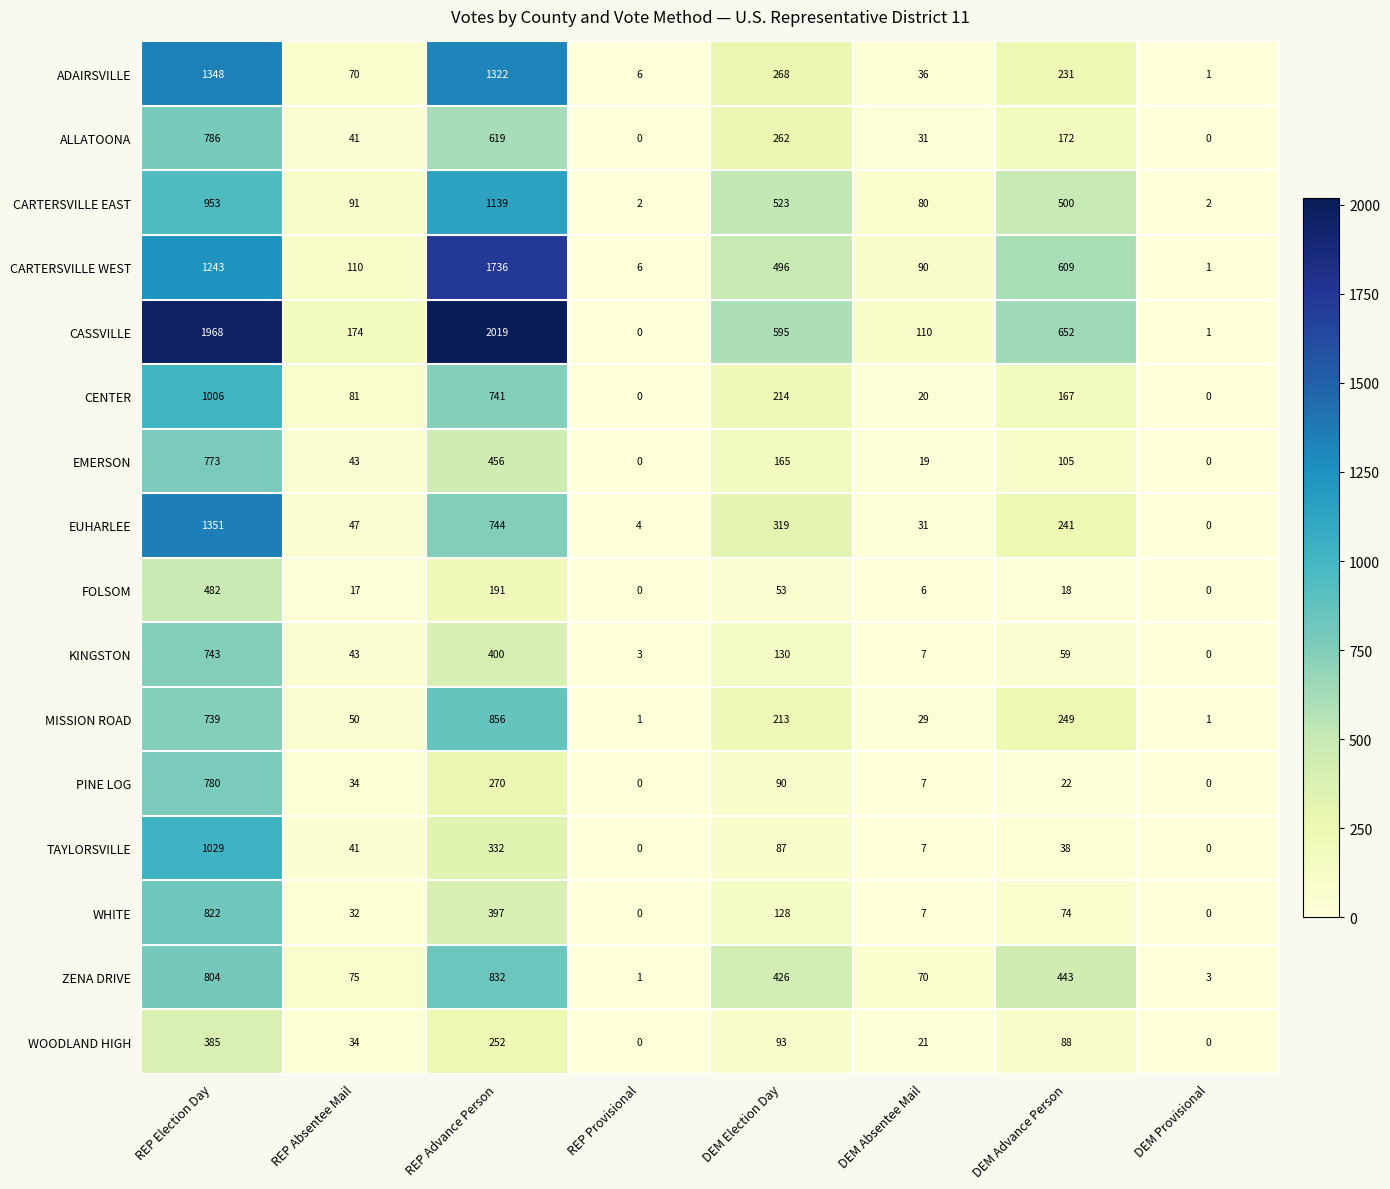

Rank the categories by ZENA DRIVE value from highest to lowest.

REP Advance Person, REP Election Day, DEM Advance Person, DEM Election Day, REP Absentee Mail, DEM Absentee Mail, DEM Provisional, REP Provisional